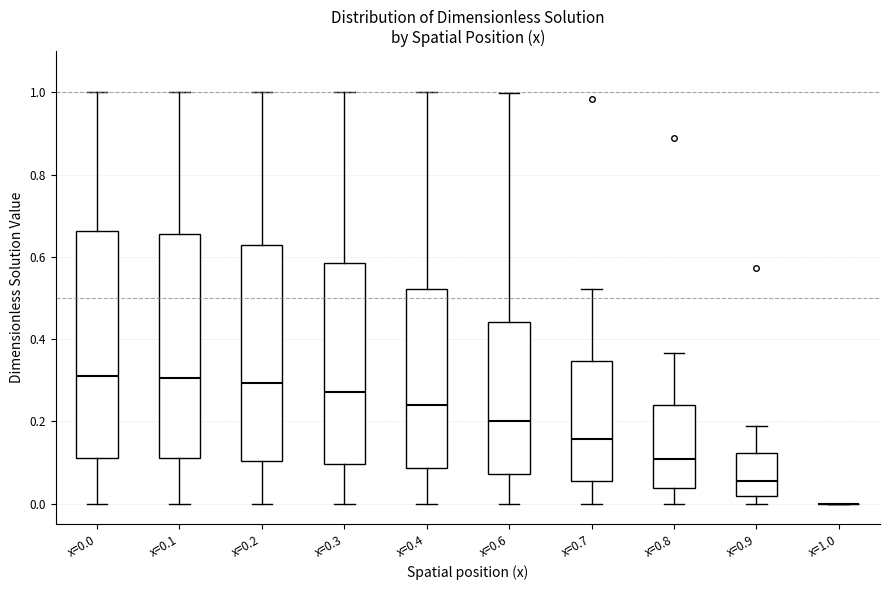

Where is the lower edge of the box for x=0.3 on the y-axis? The values are not printed on the chart, so give them approximately, as read against the axis.

0.10